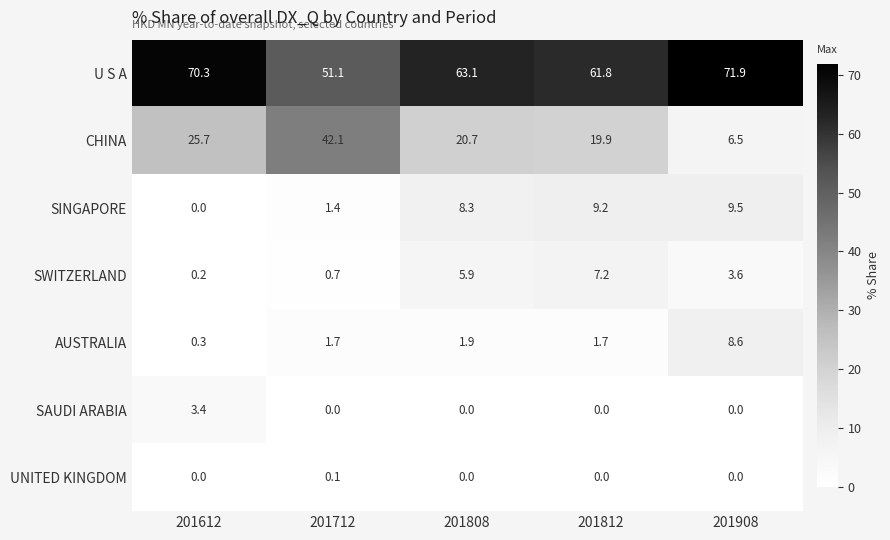

What is the sum of all CHINA values?

114.9